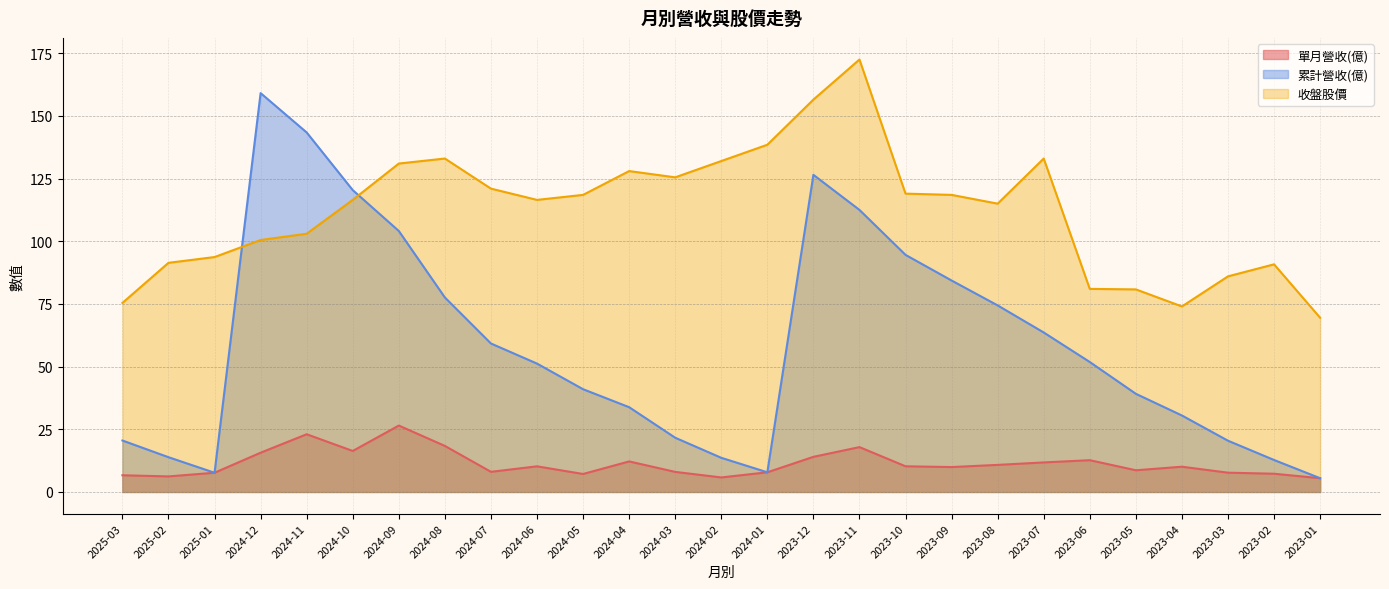

Which has a higher value, 2023-07 or 2023-01?

2023-07